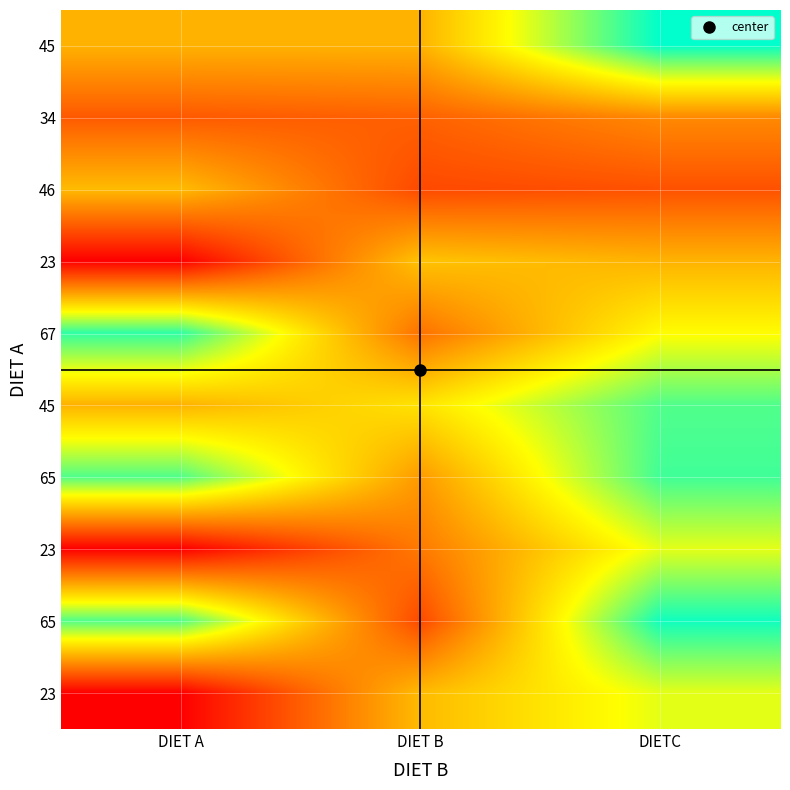

At which category is the sum across all series the highest?

DIETC